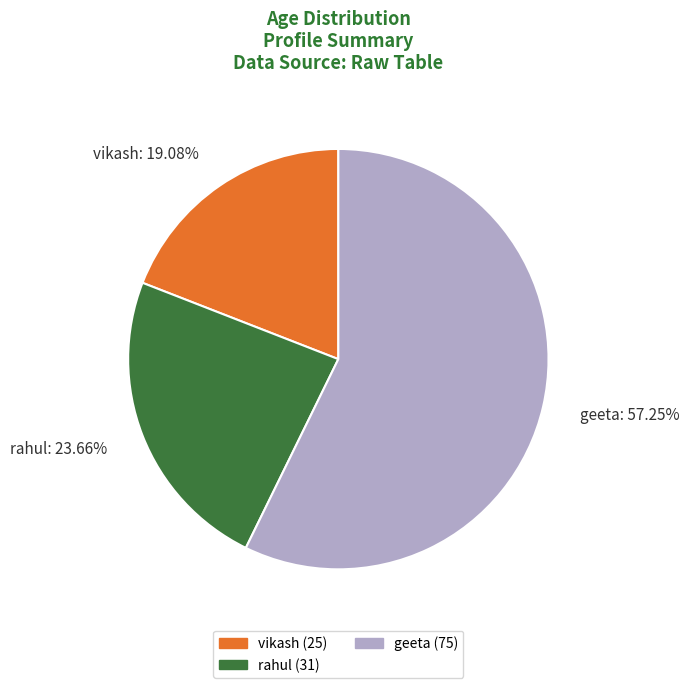

To the nearest percent, what is the average slice percentage?

33%